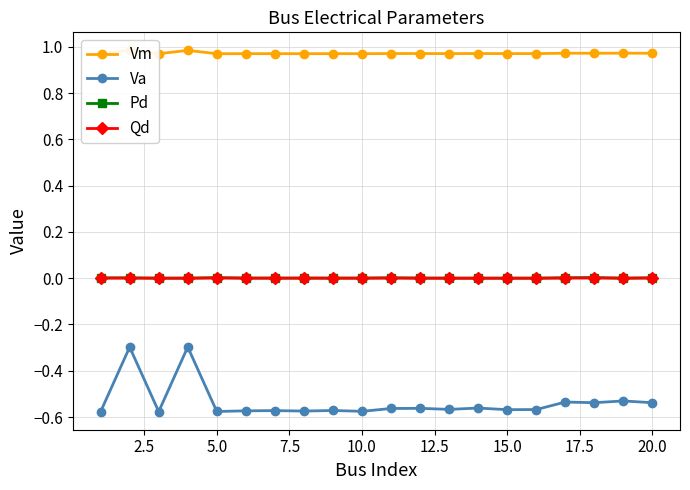

True or false: Va and Qd intersect in this chart.

False